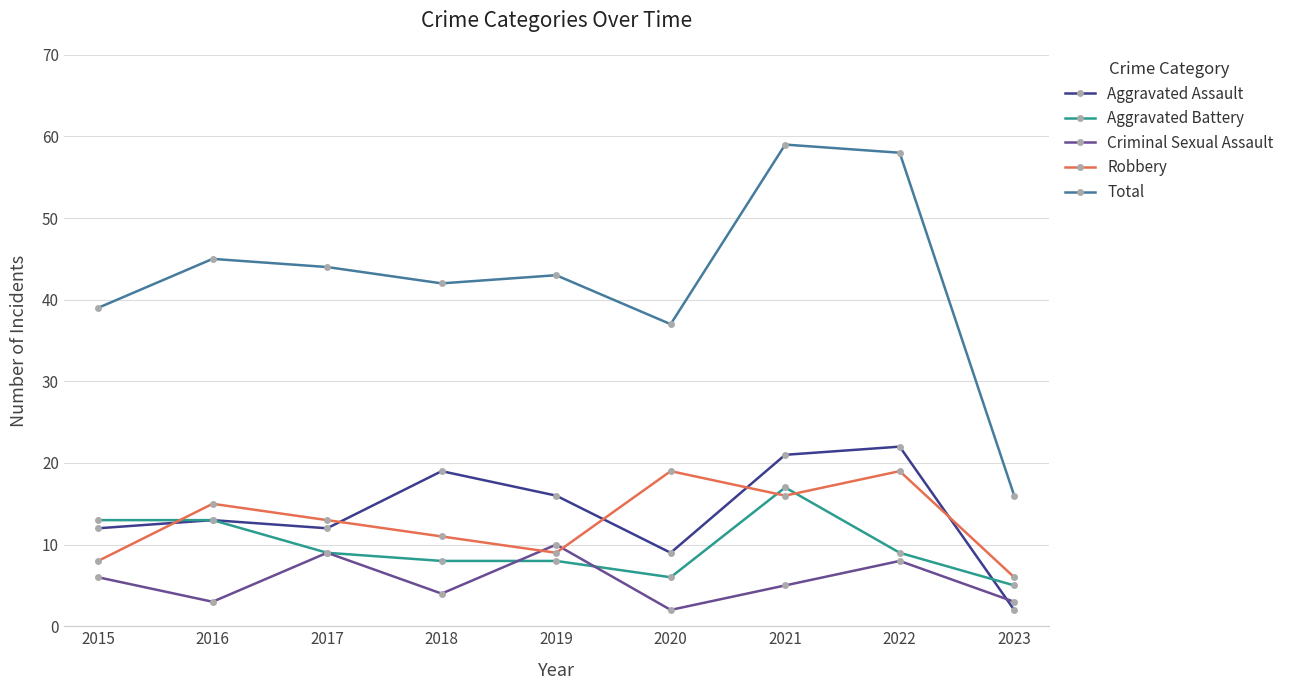

Is the value of Aggravated Battery at 2022 greater than the value of Criminal Sexual Assault at 2019?

No